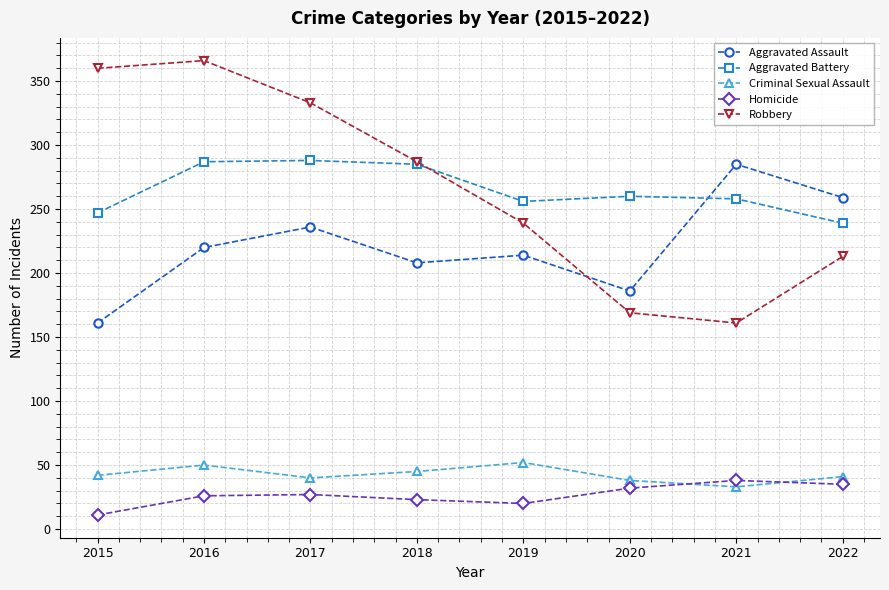

What value does the Criminal Sexual Assault series have at 2018, to the nearest 5?

45